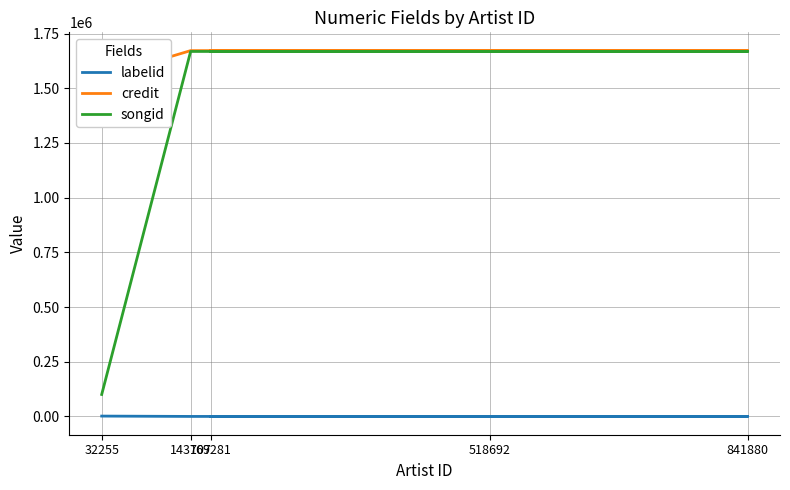

Between 518692 and 169281, which series saw the biggest shift?

labelid